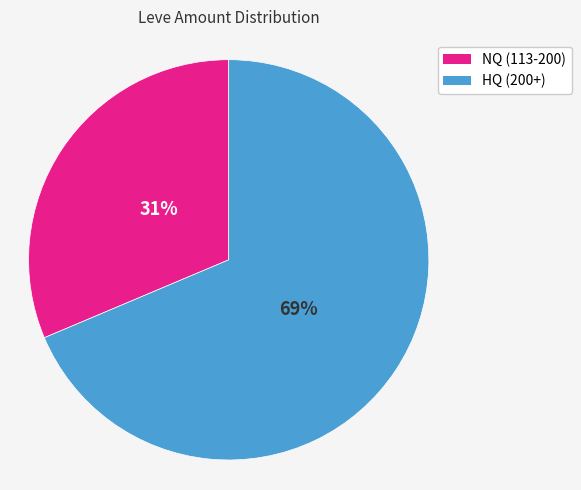

Which slice is the largest?

HQ (200+)